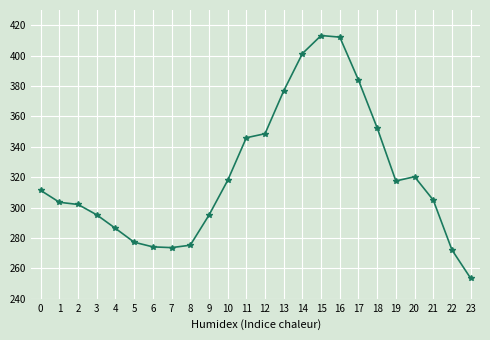

What is the approximate value at 3?

295.2